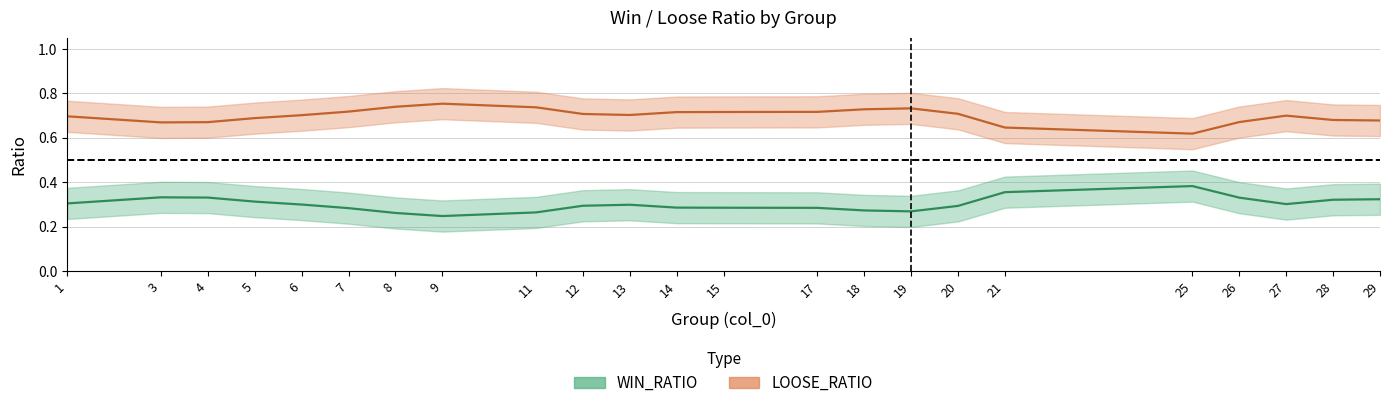

At which category is the sum across all series the highest?

1